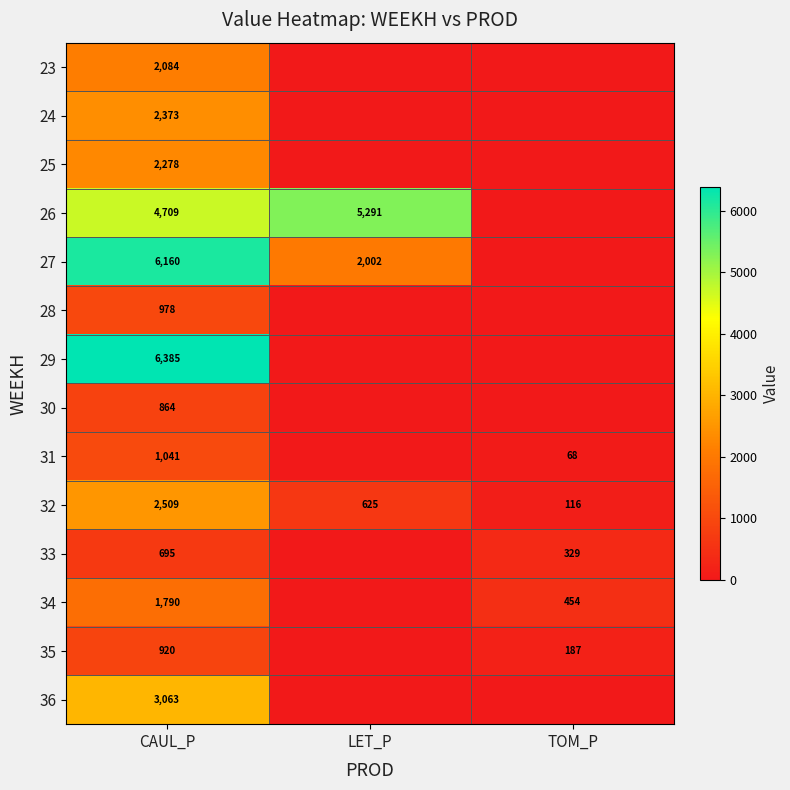

What is the difference between the highest and lowest values at LET_P?

5290.8